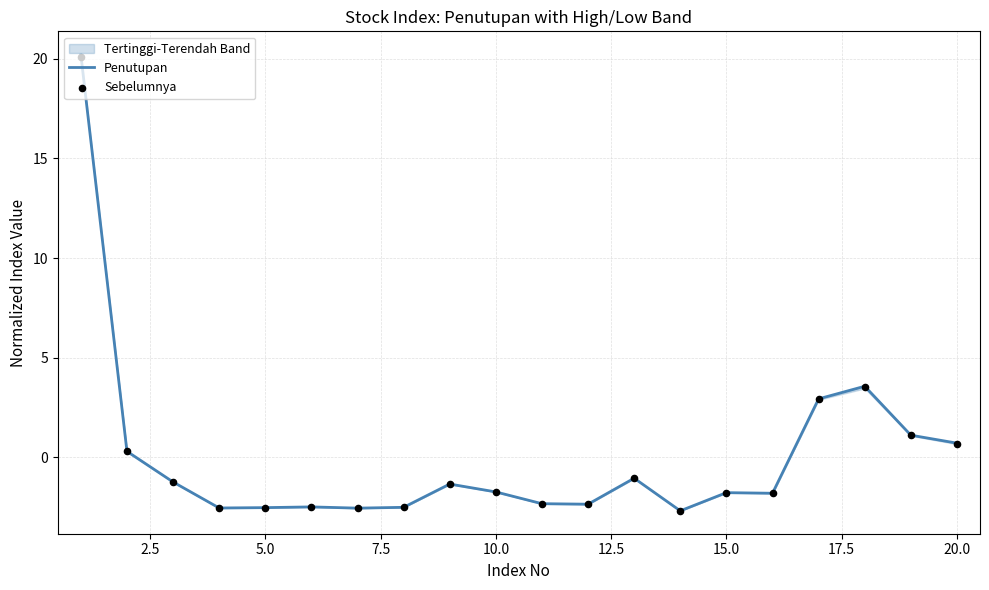

What are all the series names shown in the legend?

Penutupan, Sebelumnya